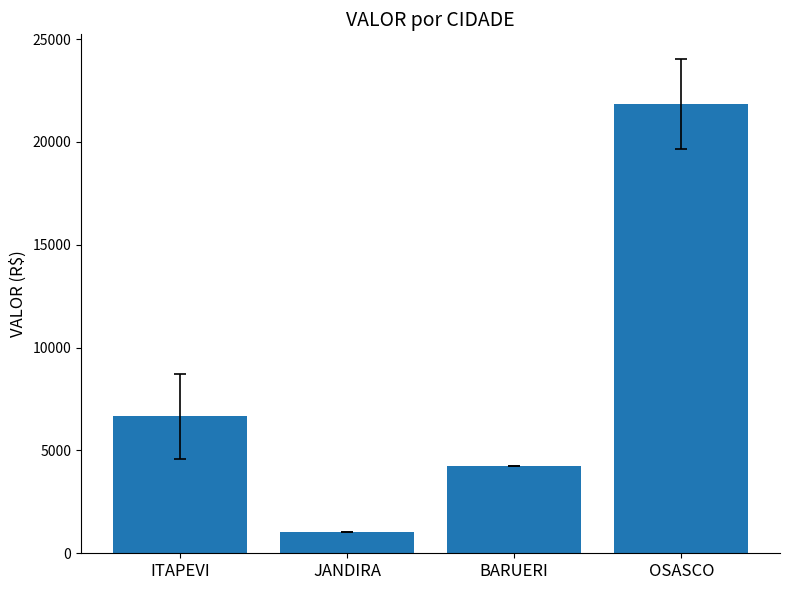

What is the sum of all values?

33797.6